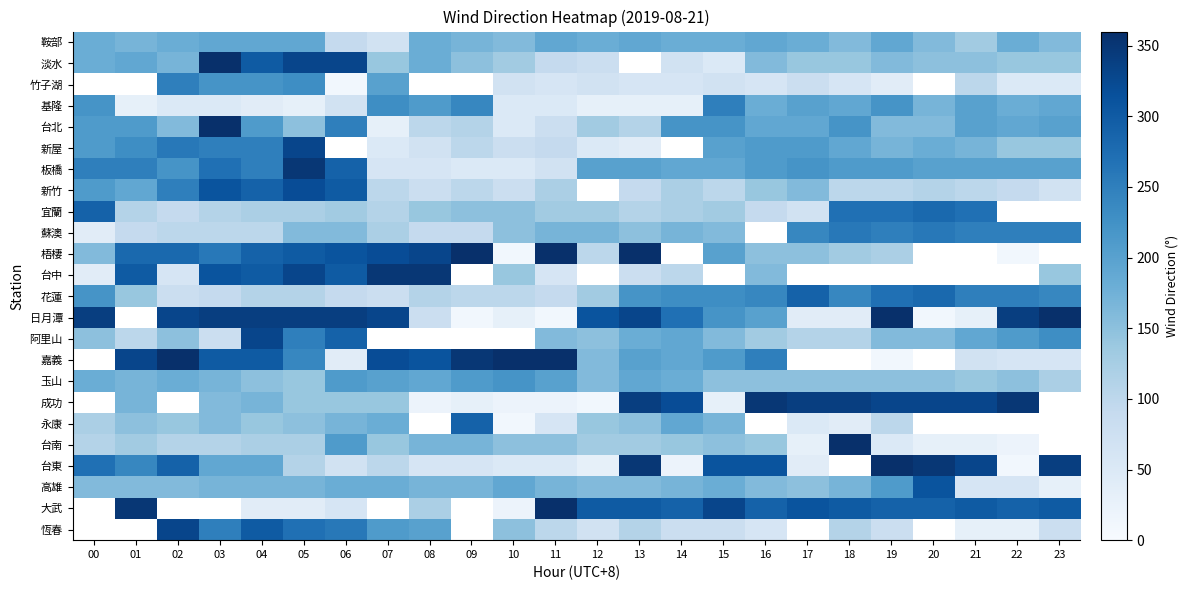

List the series in order of their peak value, lowest first.

鞍部, 淡水, 竹子湖, 玉山, 基隆, 蘇澳, 宜蘭, 花蓮, 永康, 高雄, 新竹, 新屋, 阿里山, 板橋, 台中, 台北, 梧棲, 日月潭, 嘉義, 成功, 台南, 台東, 大武, 恆春